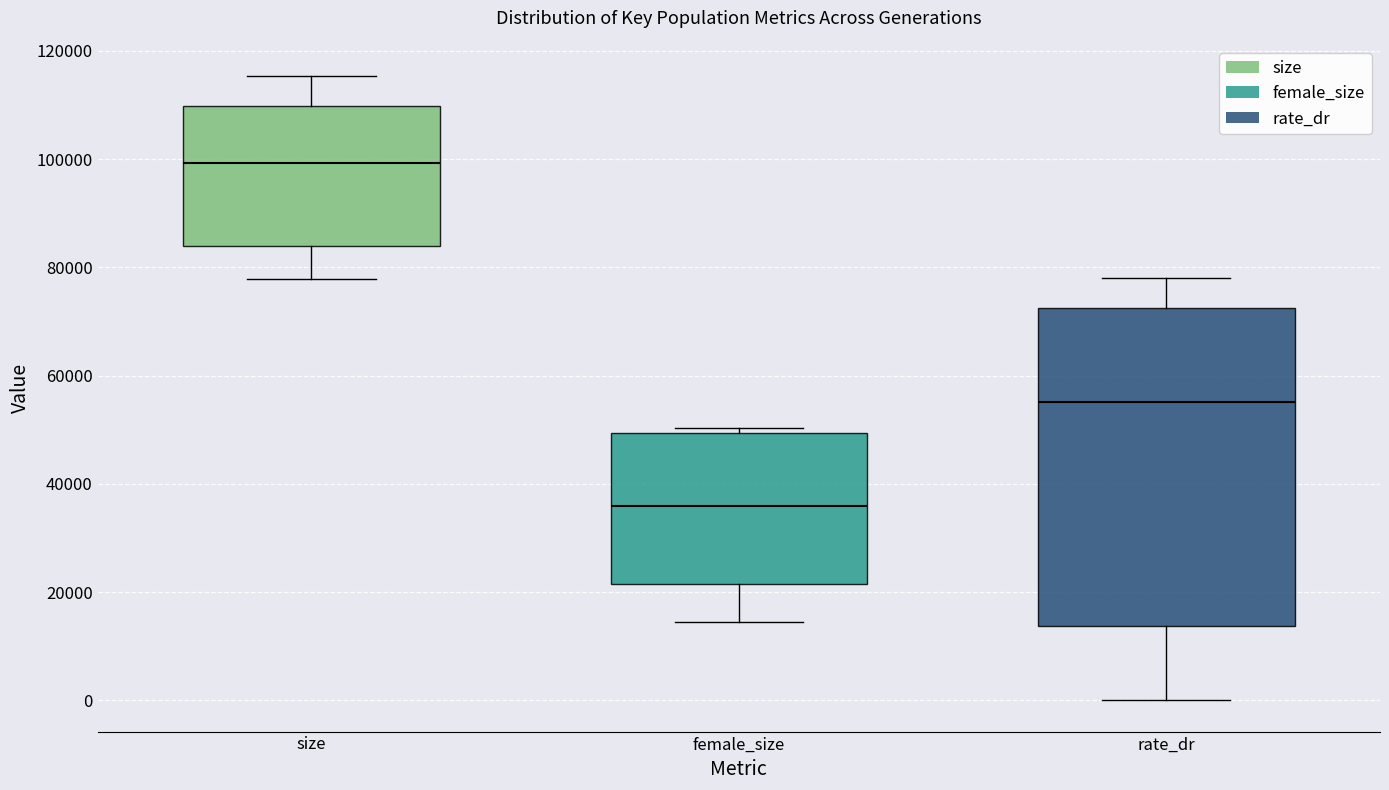

Which box's median line is the highest?

size